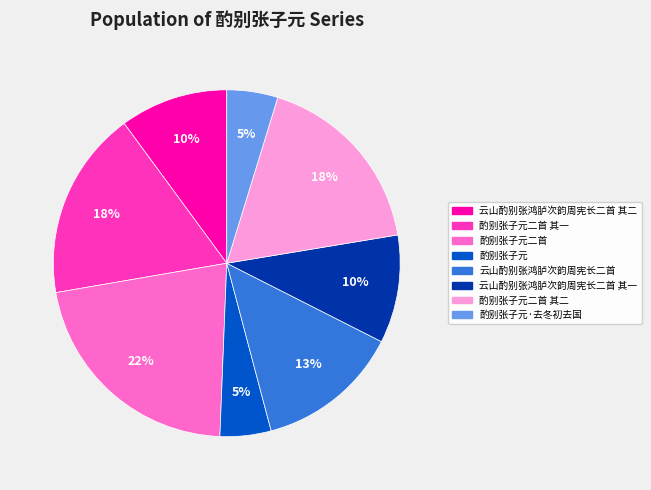

To the nearest percent, what is the difference between the largest and smallest slice percentages?

17%